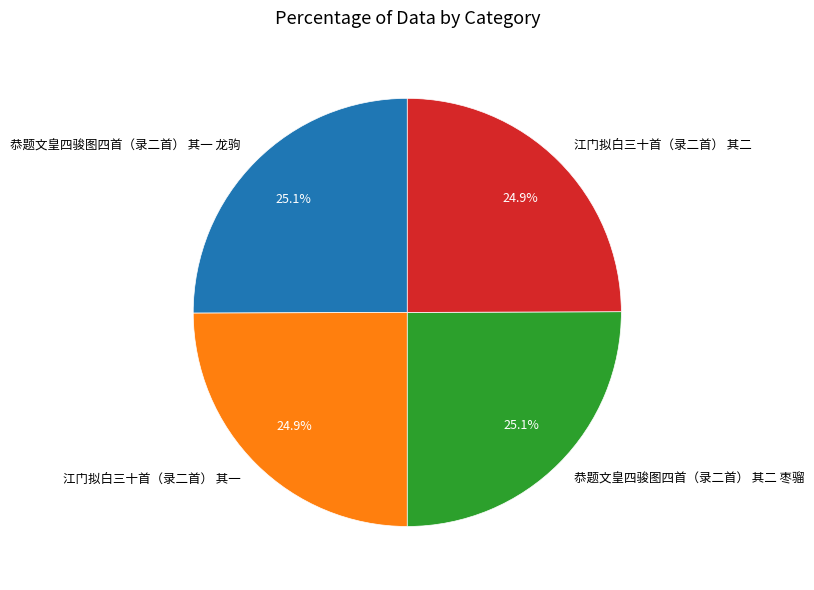

True or false: 江门拟白三十首（录二首） 其二 accounts for 14% of the total.

False